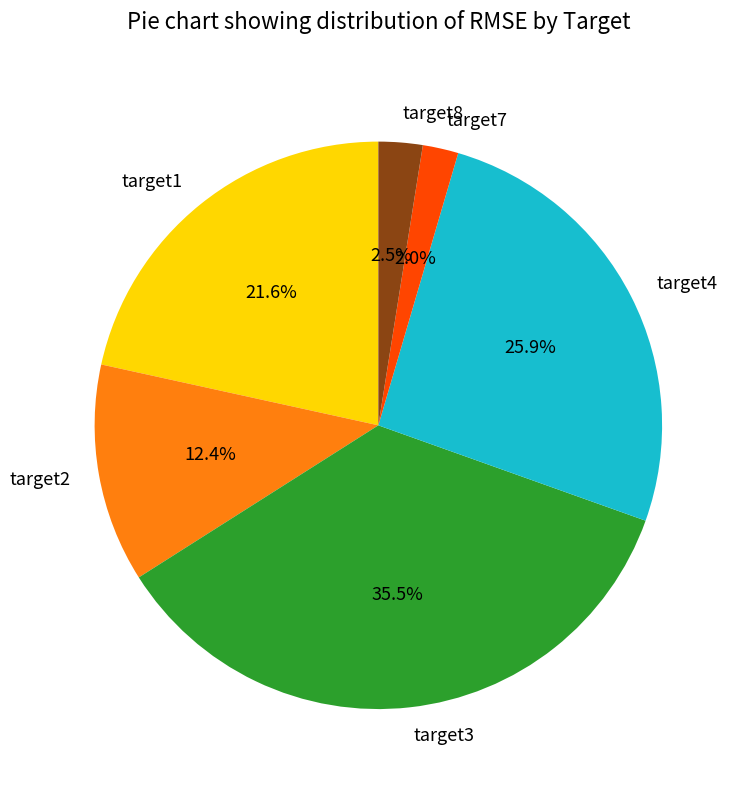

Approximately how many times larger is the value at target8 compared to target4?

0.1